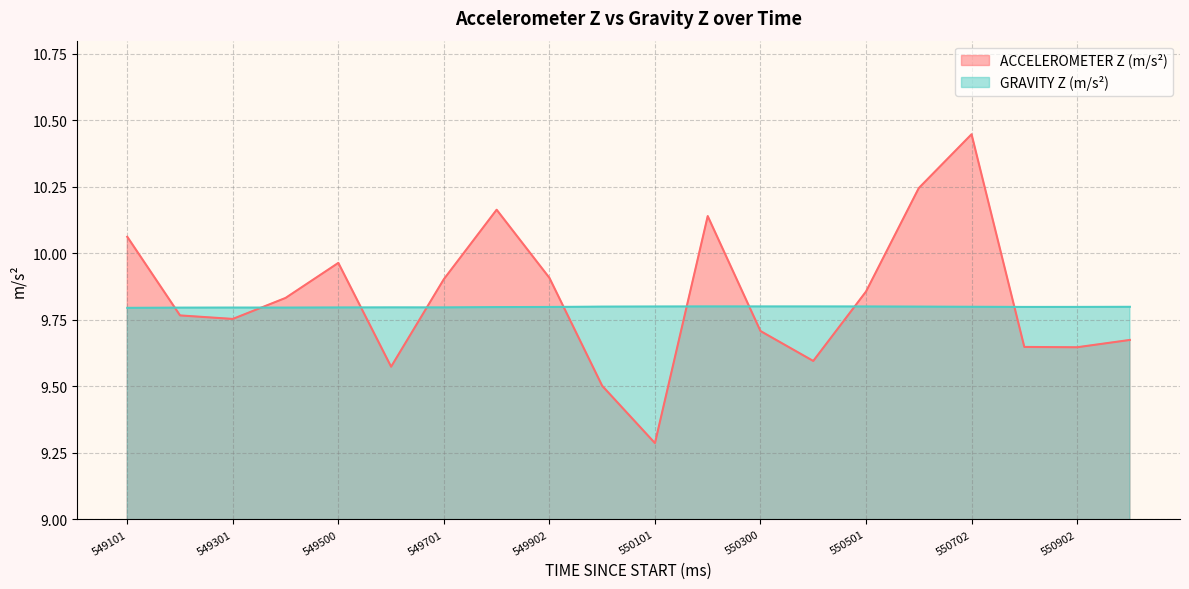

Rank the series by their maximum value, from highest to lowest.

ACCELEROMETER Z (m/s²), GRAVITY Z (m/s²)